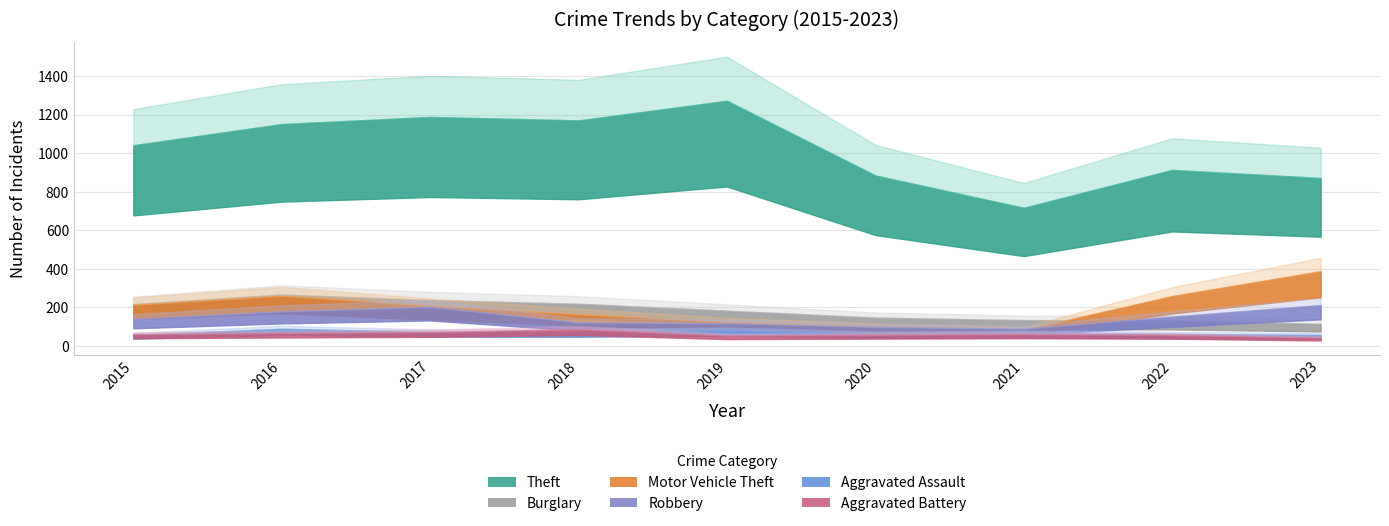

True or false: Theft and Robbery intersect in this chart.

False